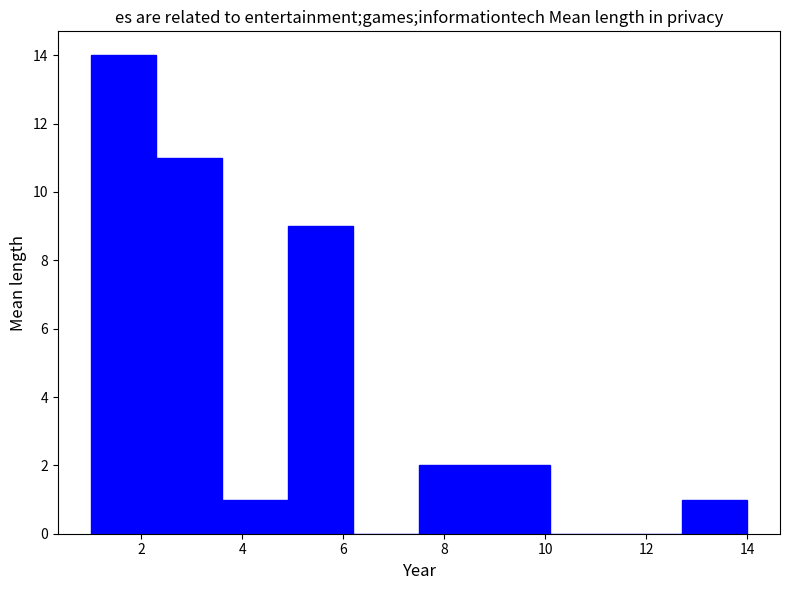

Over which range of the x-axis is the bar tallest?

1.0 to 2.3